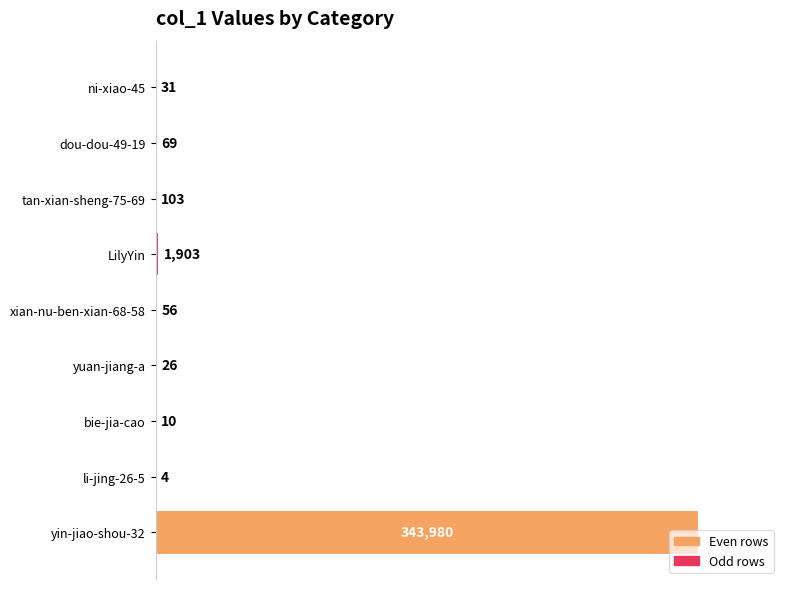

Count the number of categories in the chart.

9